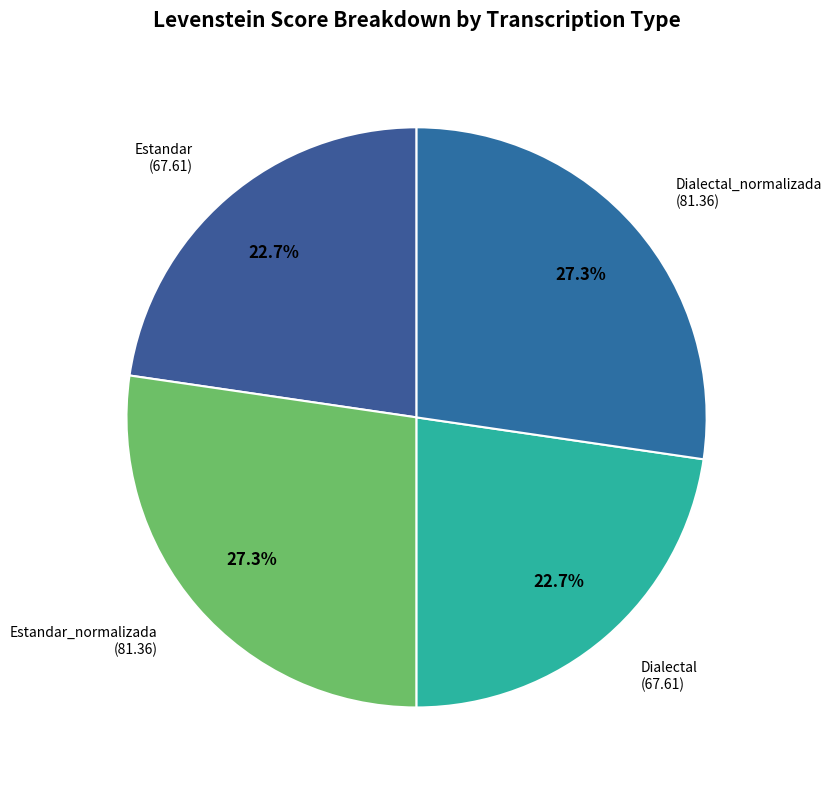

To the nearest percent, what portion does Estandar represent?

23%